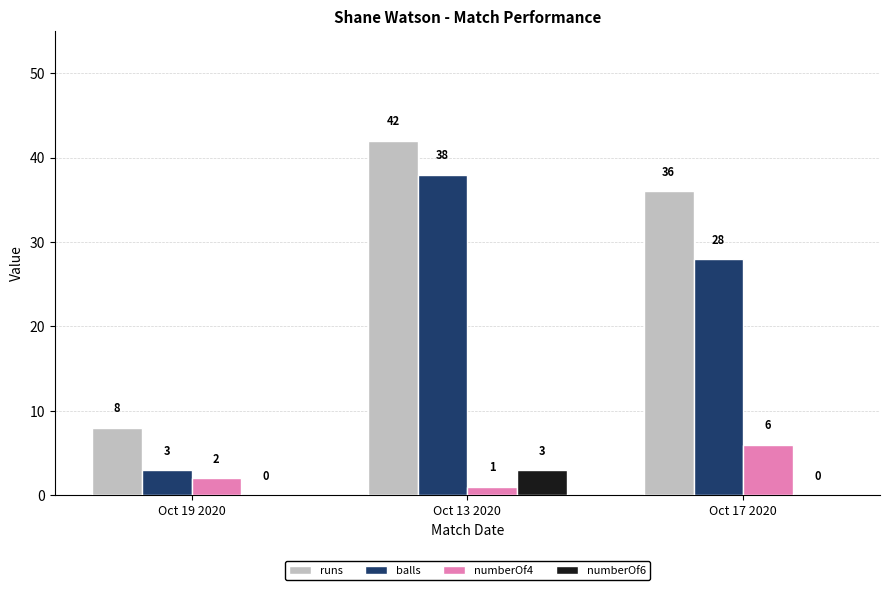

Is the value of balls at Oct 13 2020 greater than the value of runs at Oct 19 2020?

Yes